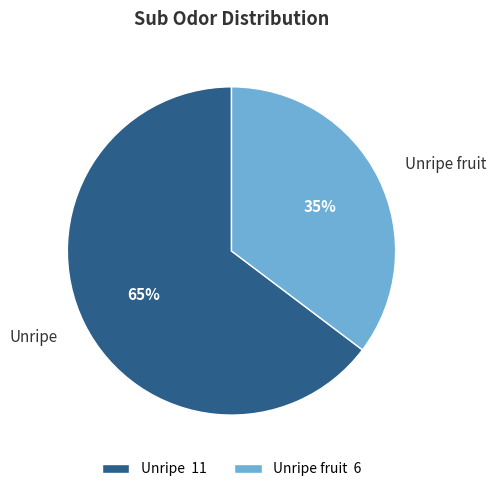

Do Unripe and Unripe fruit together represent more than half of the pie?

Yes